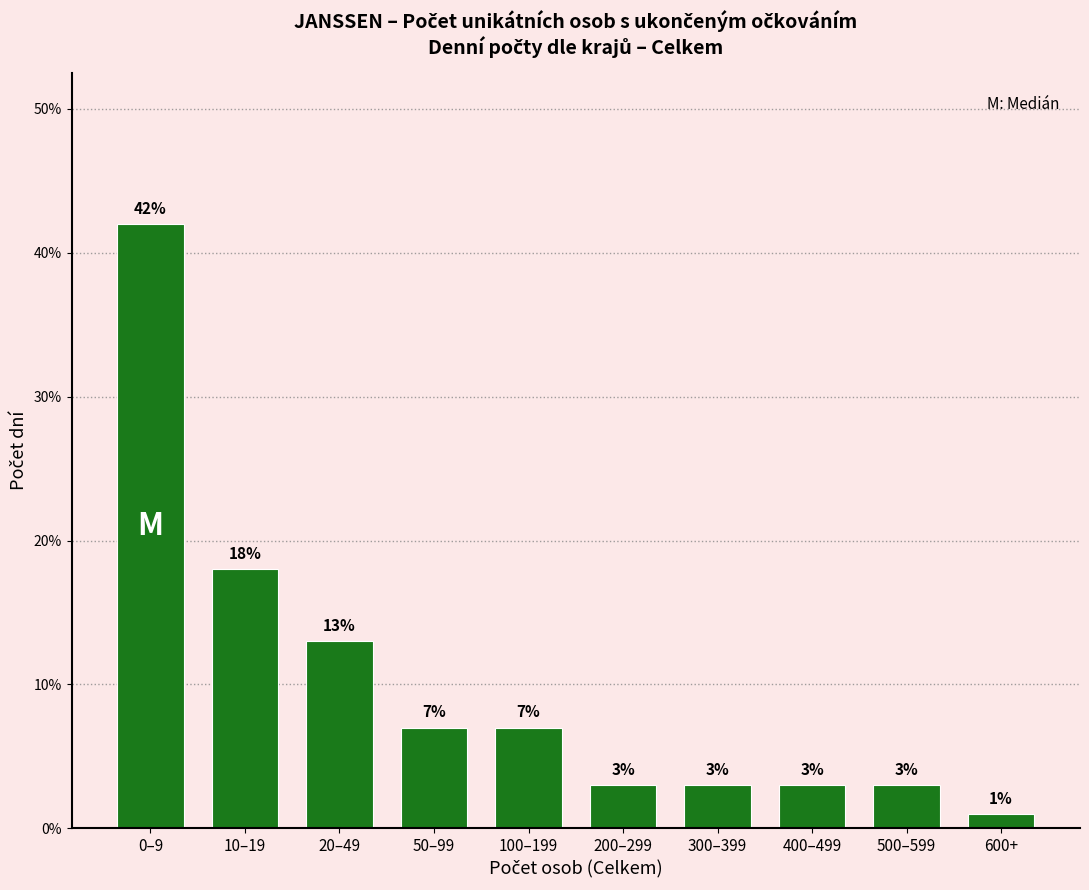

Reading left to right, extract all data points from this chart.

42.0	18.0	13.0	7.0	7.0	3.0	3.0	3.0	3.0	1.0